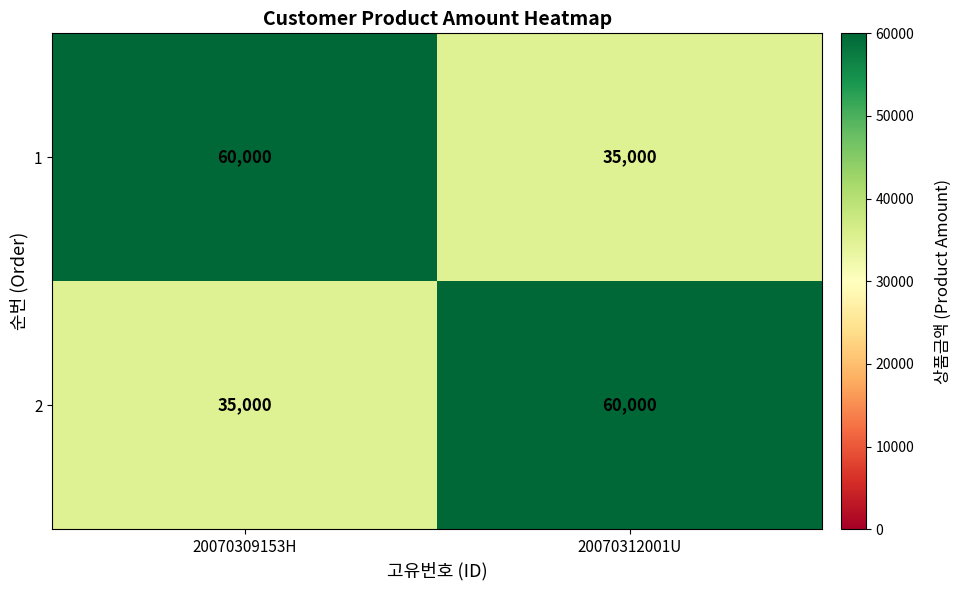

What is the sum of all 2 values?

95000